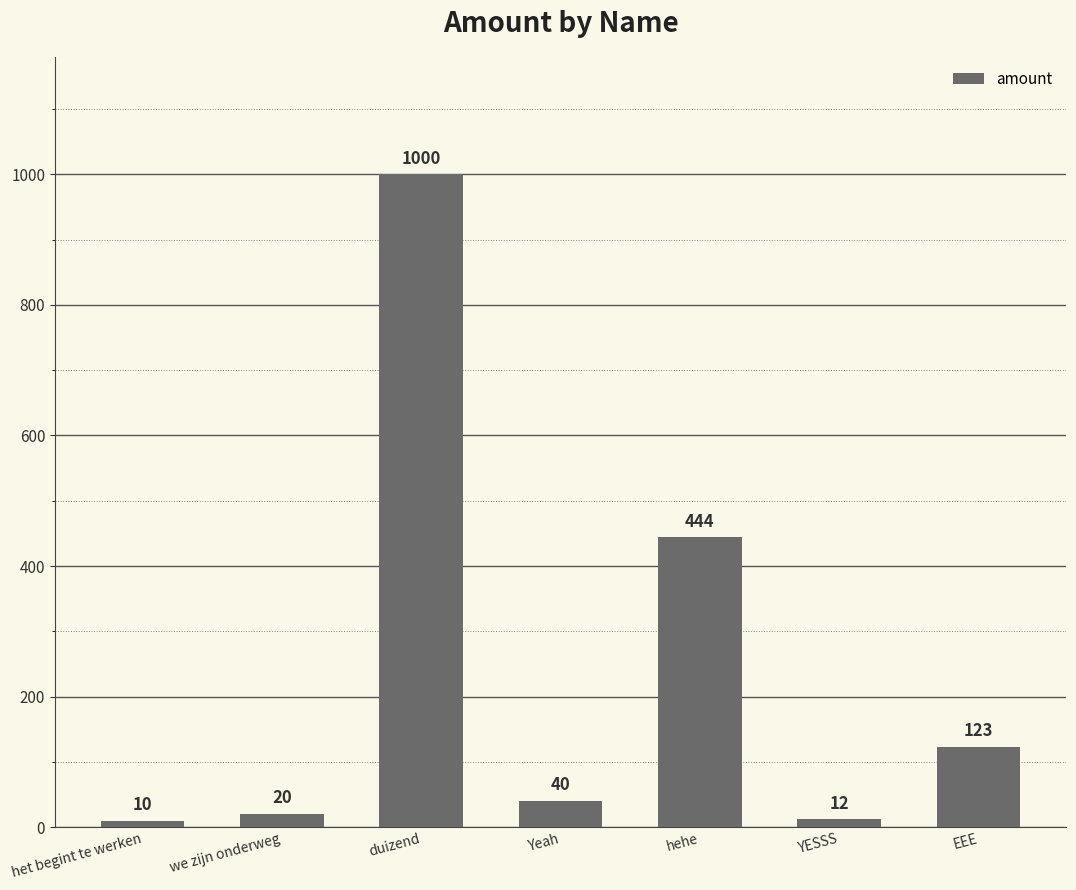

True or false: the data shows 123 at EEE.

True